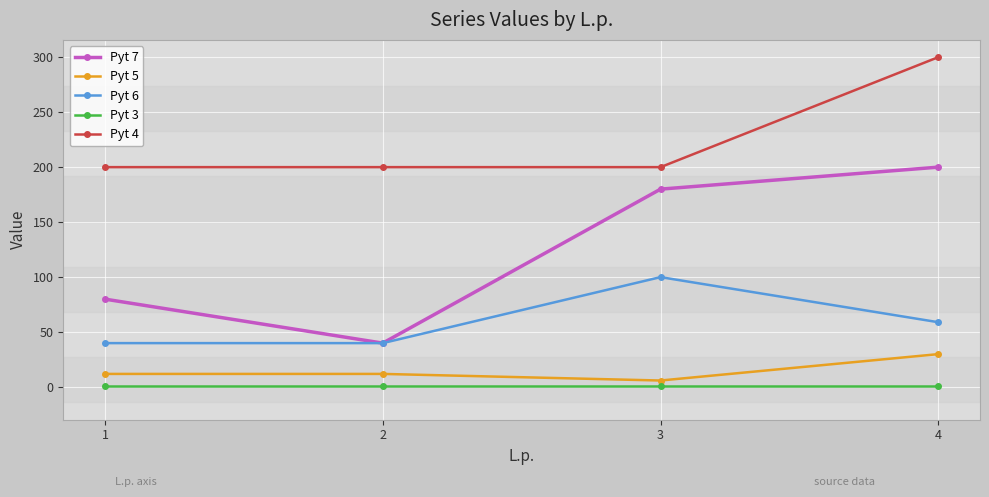

True or false: Pyt 6 has a value of 100 at 3.

True